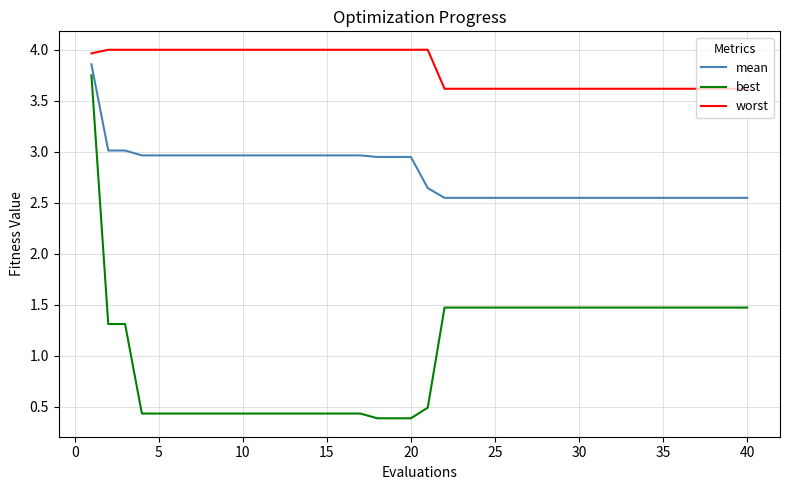

True or false: best and worst cross at least once.

False